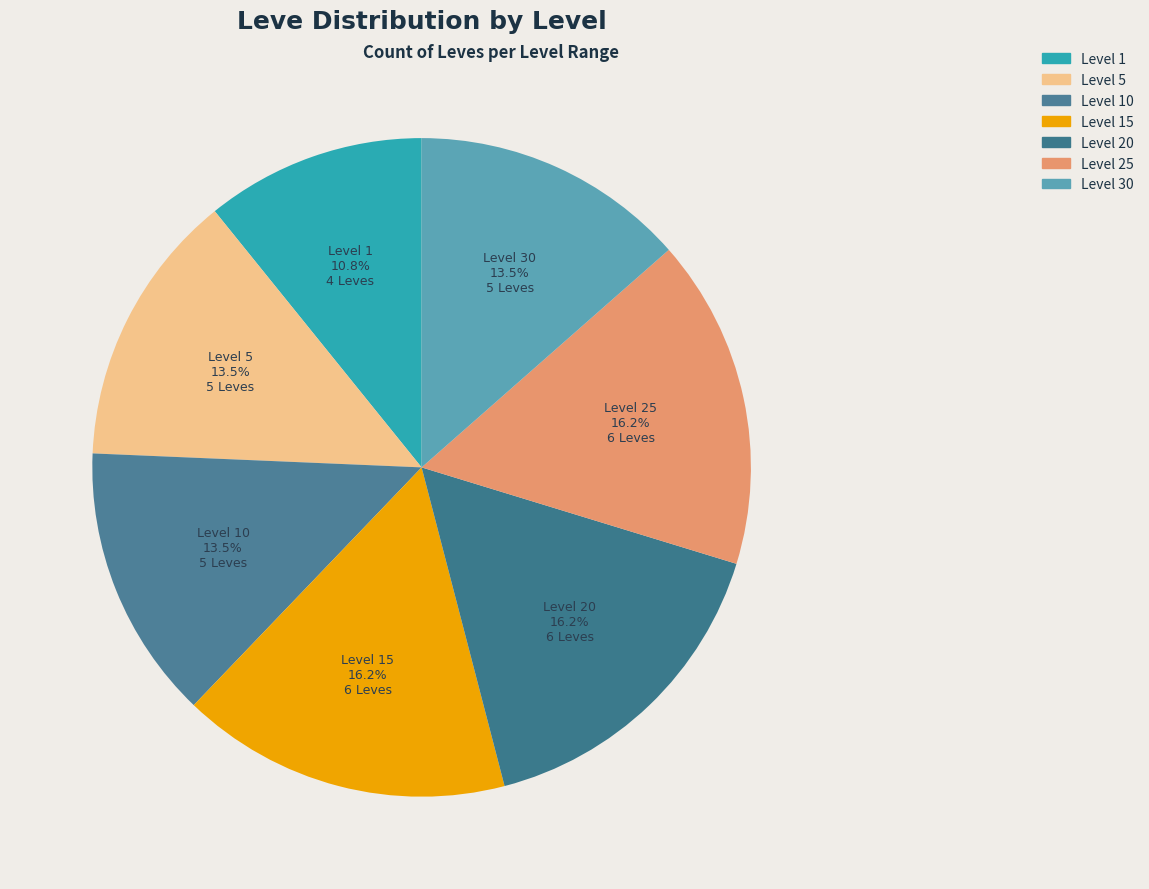

Count the number of slices in the pie.

7